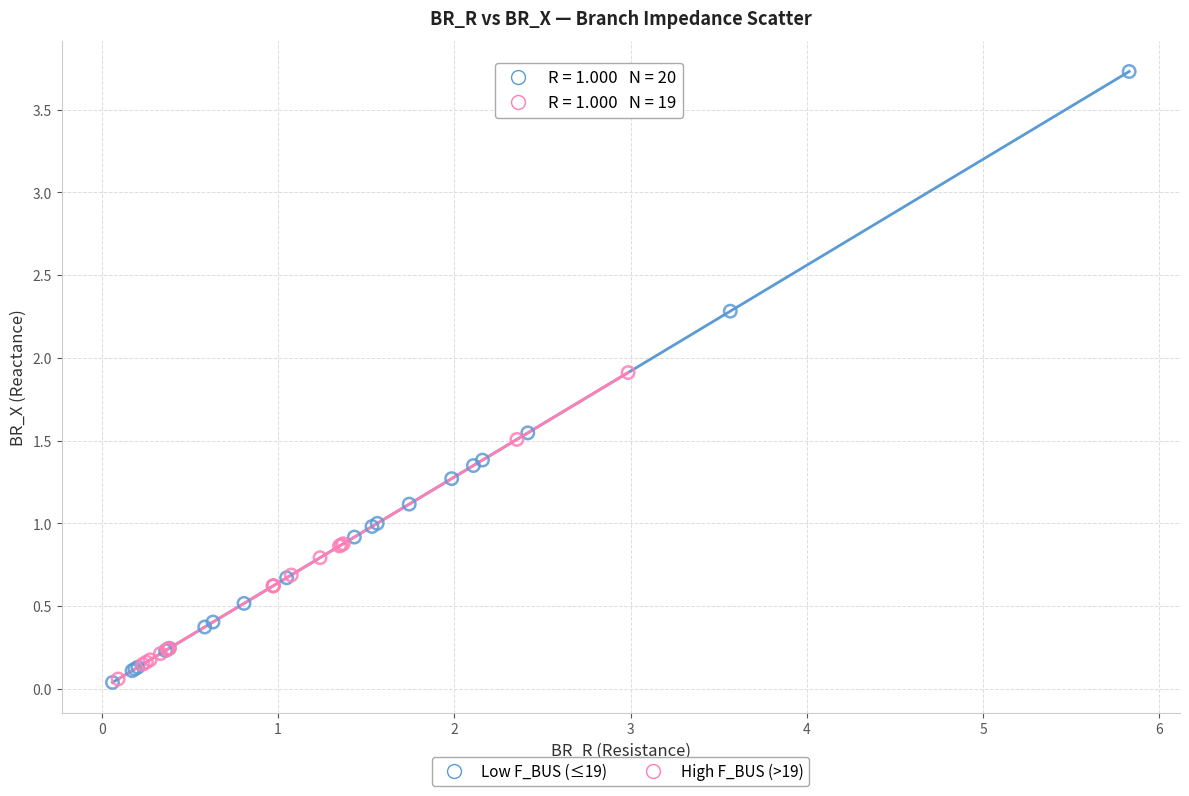

Which series contains the highest Y value?

Low F_BUS (≤19)